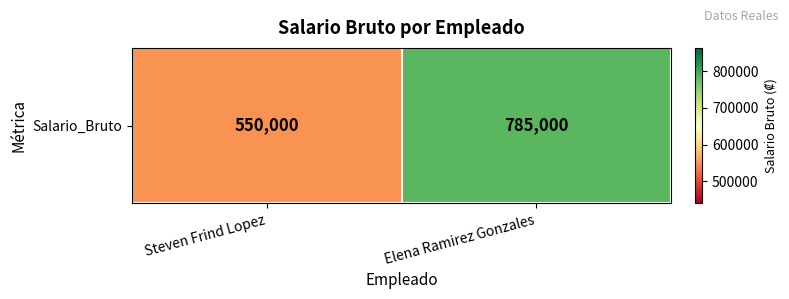

Between Elena Ramirez Gonzales and Steven Frind Lopez, which is larger?

Elena Ramirez Gonzales